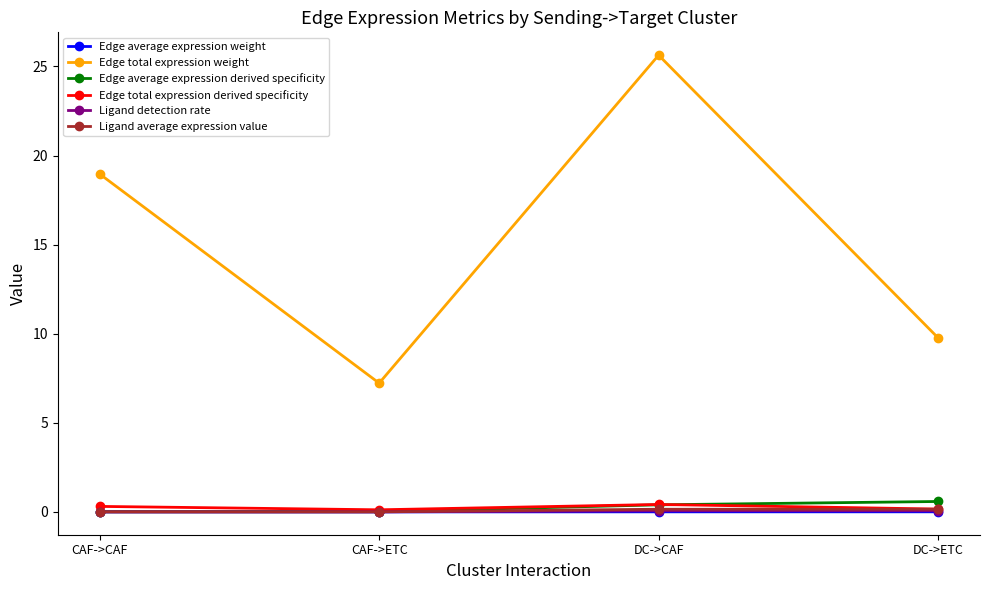

Which series has the largest range (max minus min)?

Edge total expression weight